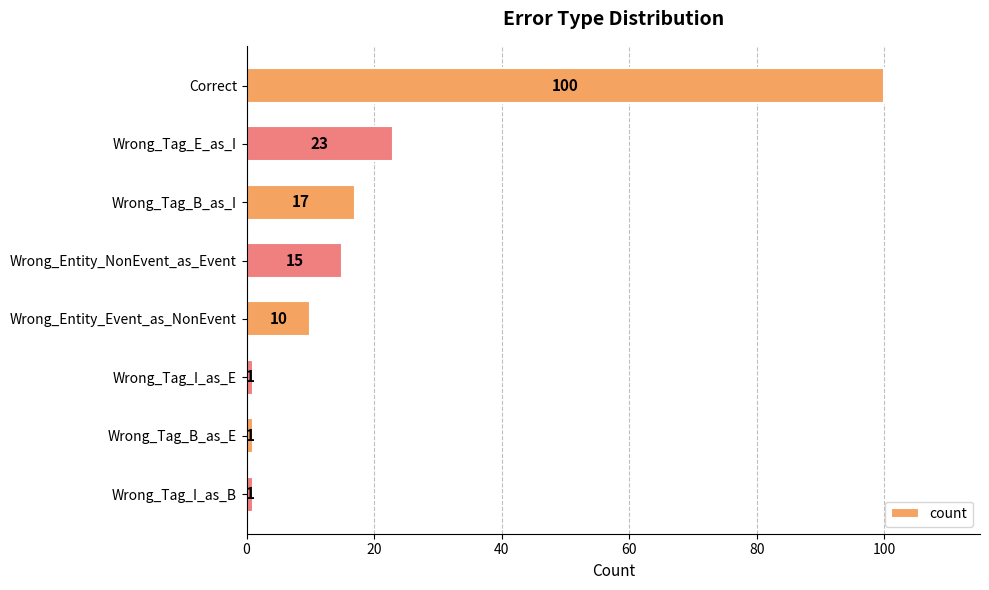

How many values are below 15?

4